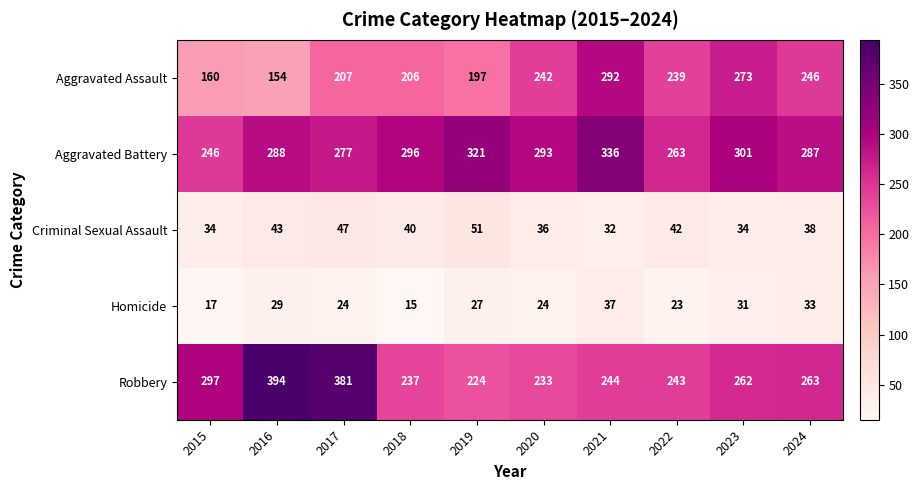

The Aggravated Assault series shows 242 at 2020. True or false?

True